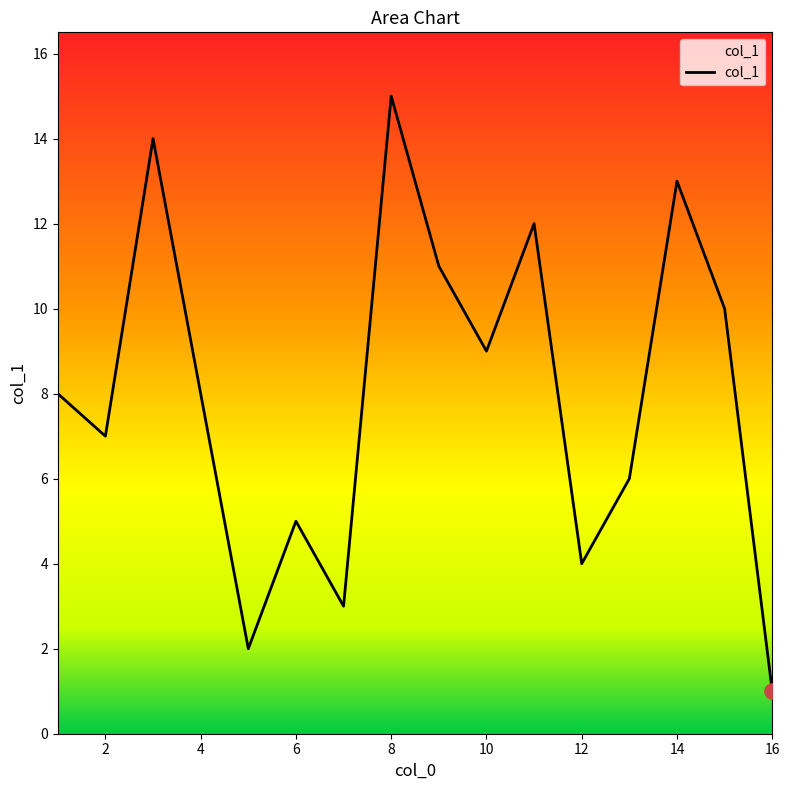

What is the greatest value displayed?

15